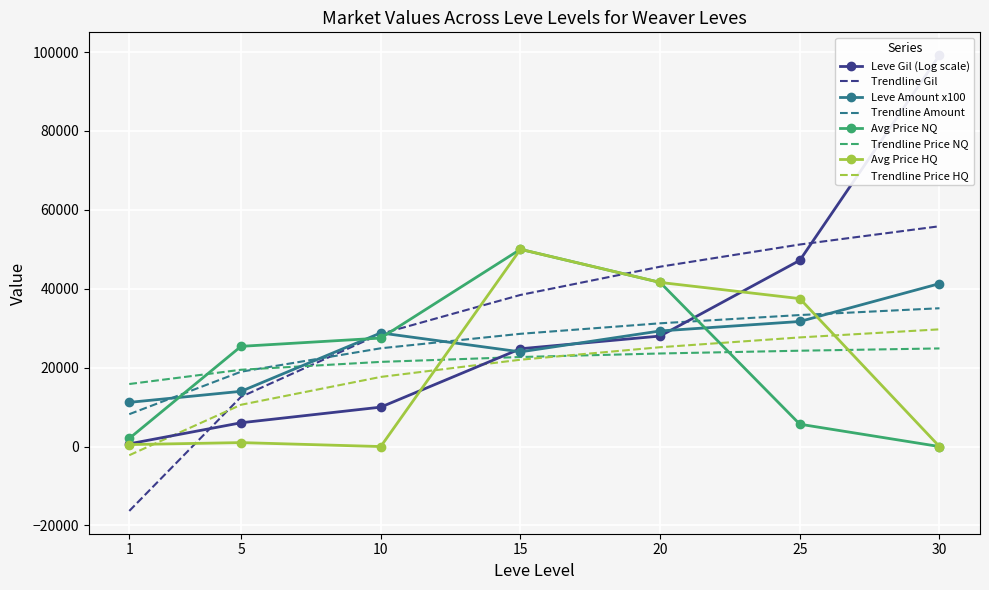

How many intersections are there between Avg Price NQ and Trendline Price NQ?

2